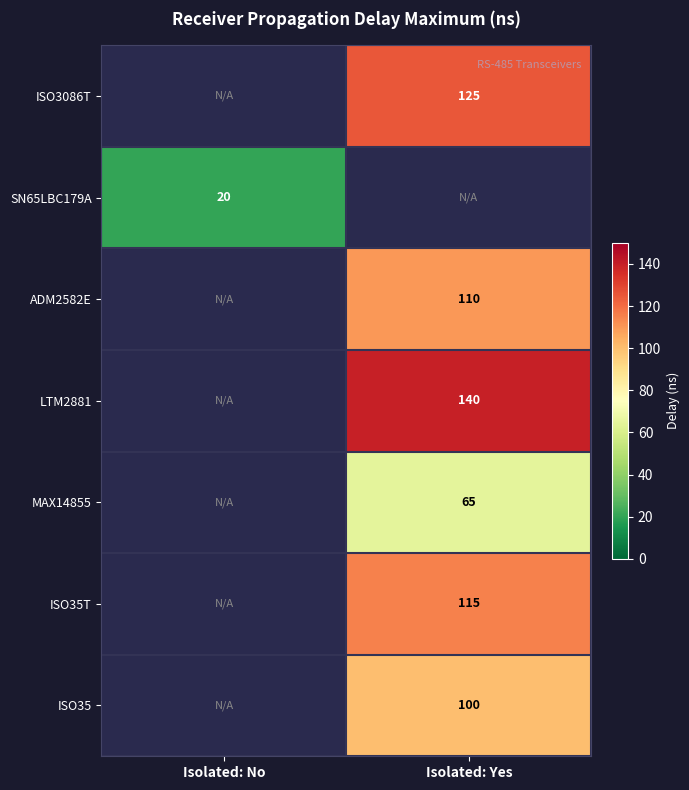

True or false: ISO3086T has a value of 223 at Isolated: Yes.

False